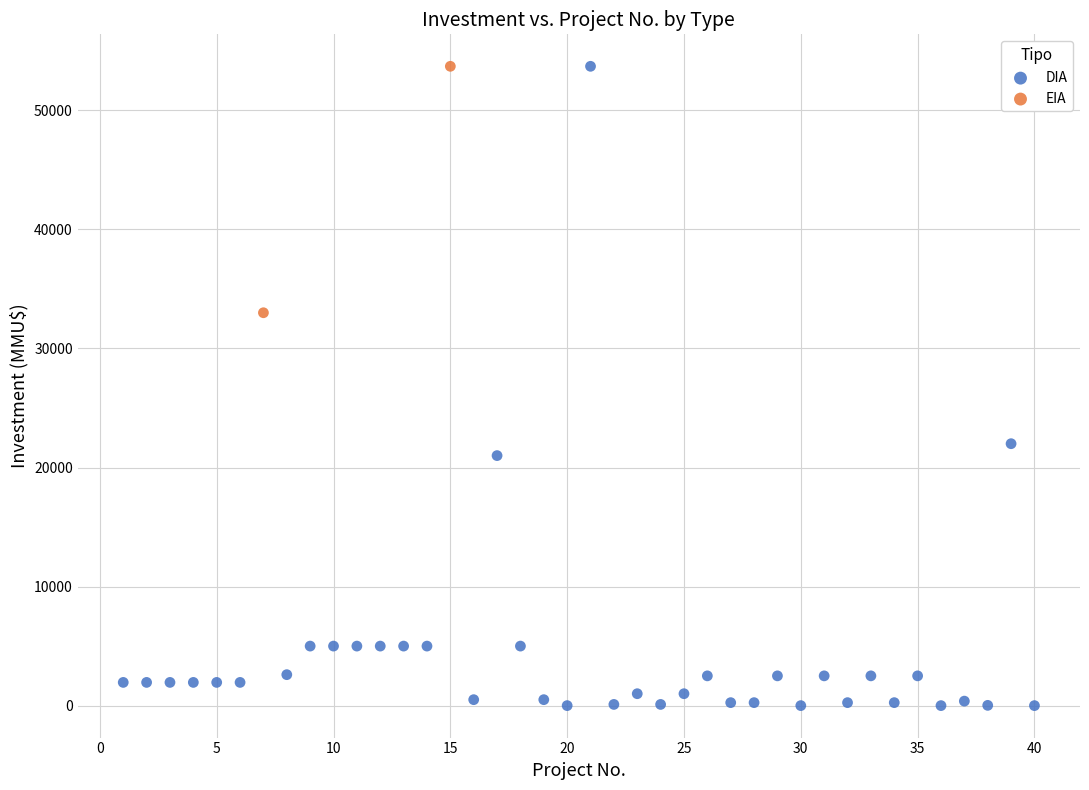

What are all the series names shown in the legend?

DIA, EIA